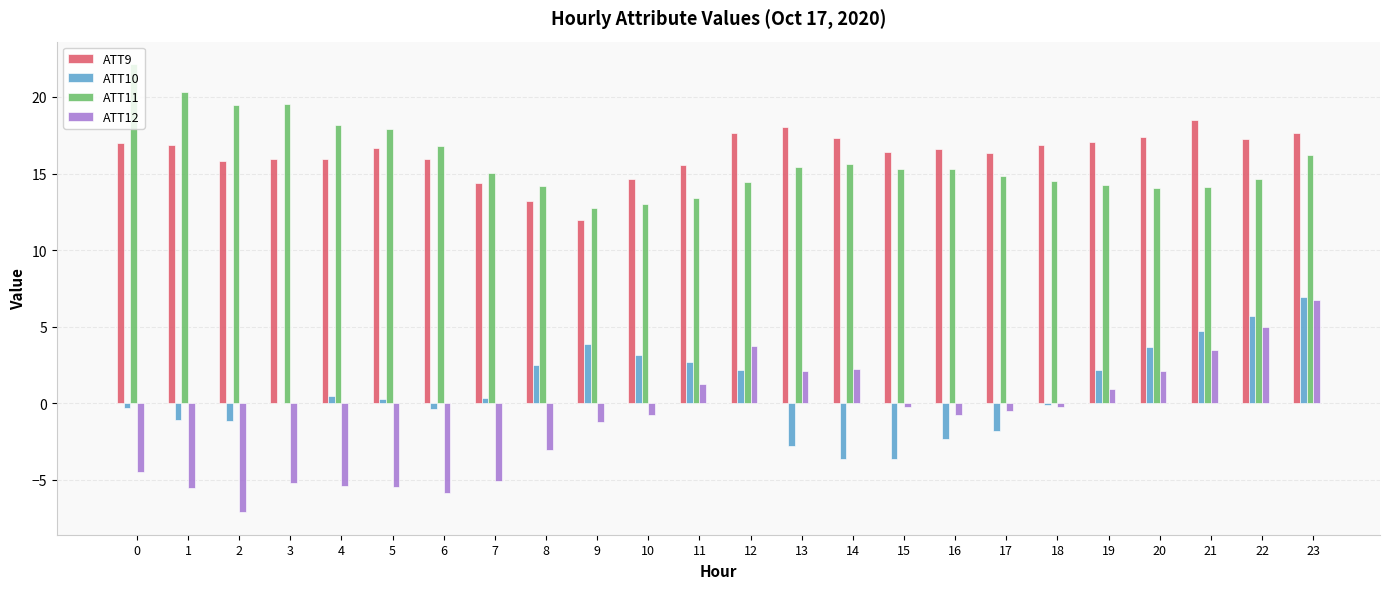

True or false: ATT10 has a value of 4.7 at 21.

True